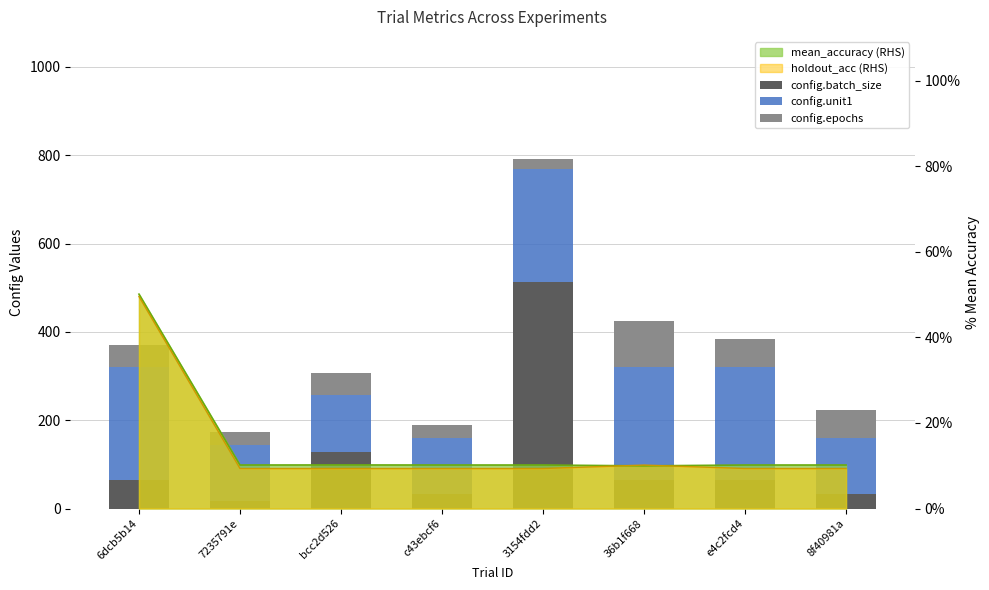

What is the label of the 7th bar from the left?

e4c2fcd4